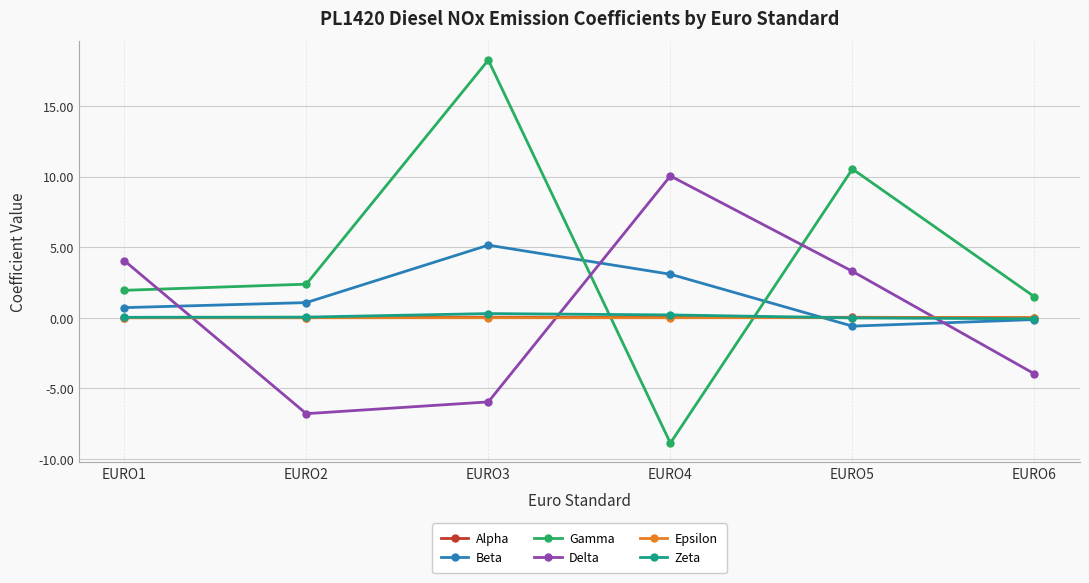

True or false: Delta has a value of -6.0 at EURO3.

True